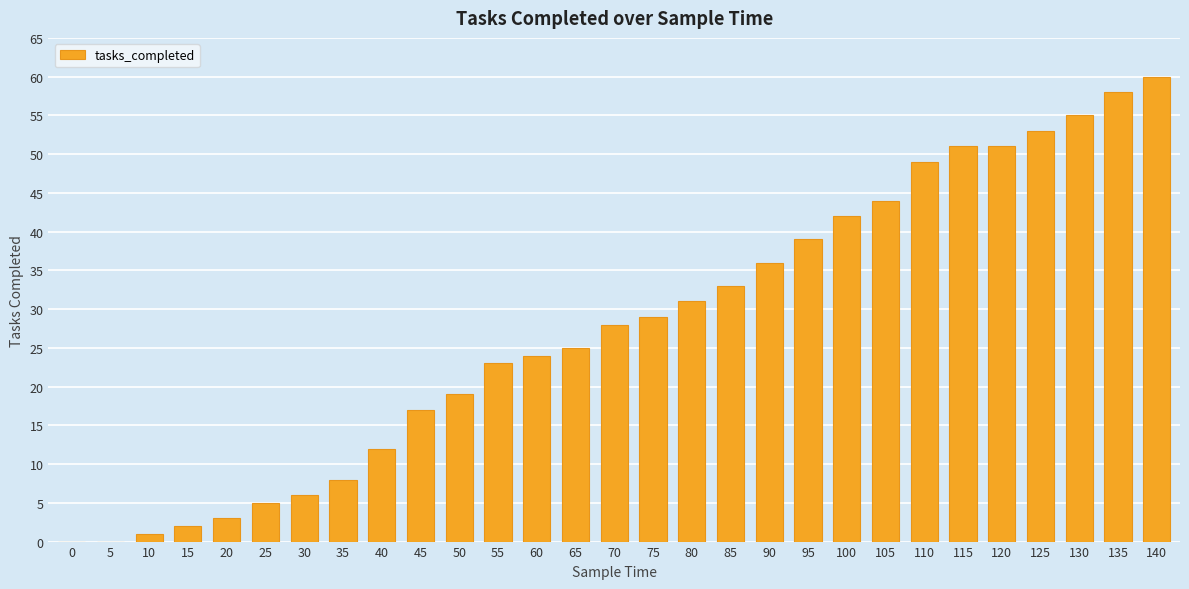

The value at 40 is 17. True or false?

False